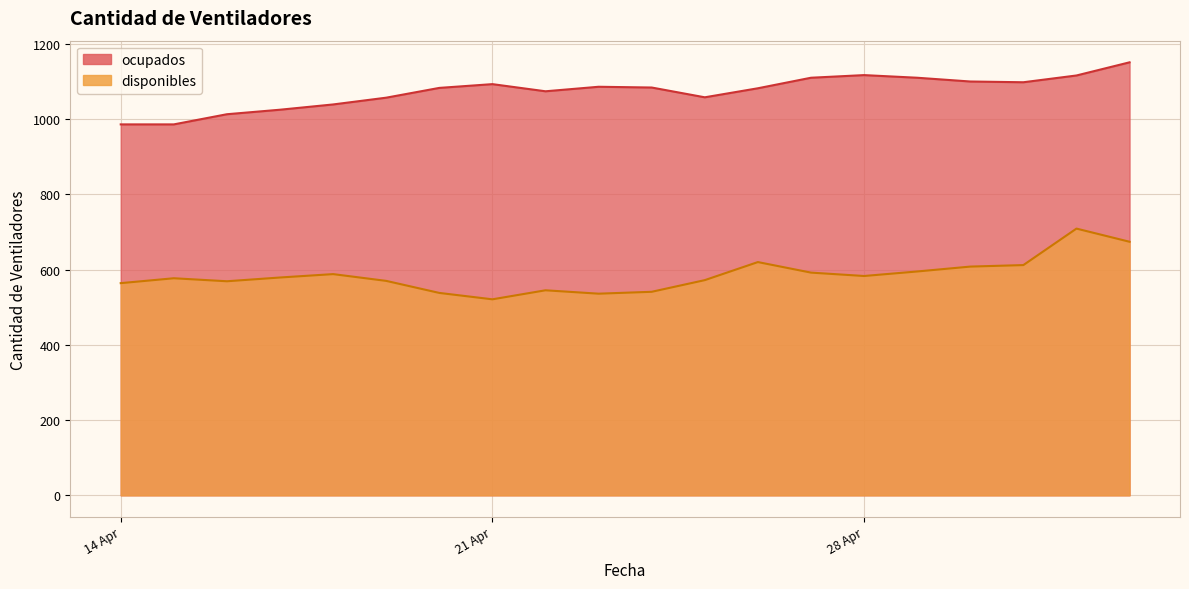

Does the chart have visible grid lines?

Yes